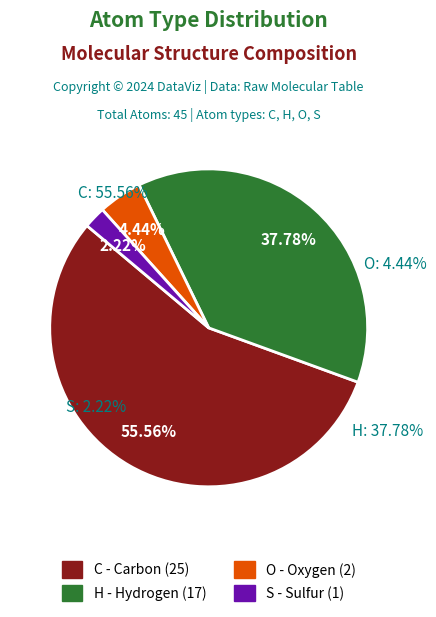

Combined, do C and O account for over 50%?

Yes